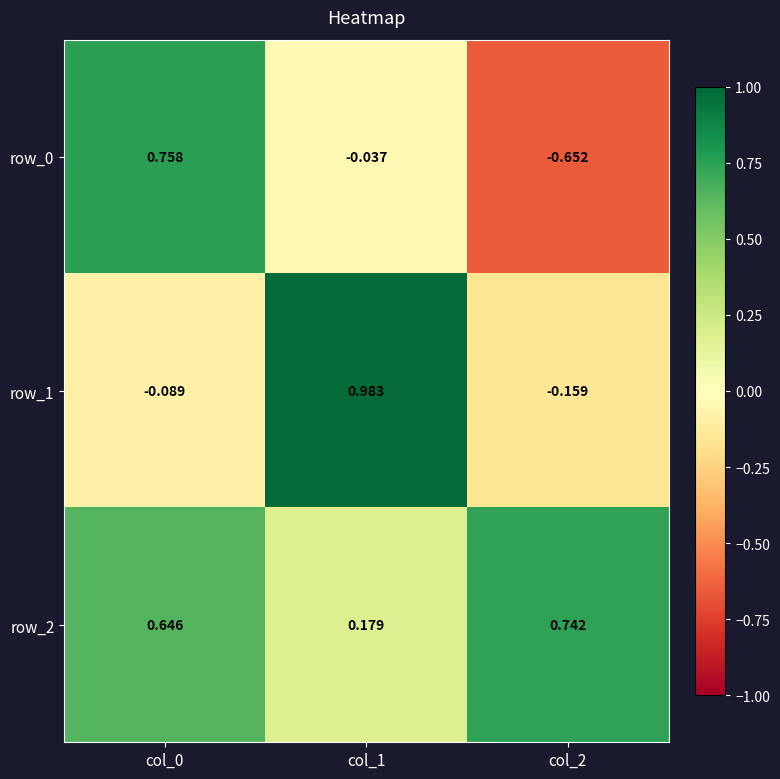

Is the value of row_1 at col_2 greater than the value of row_0 at col_2?

Yes